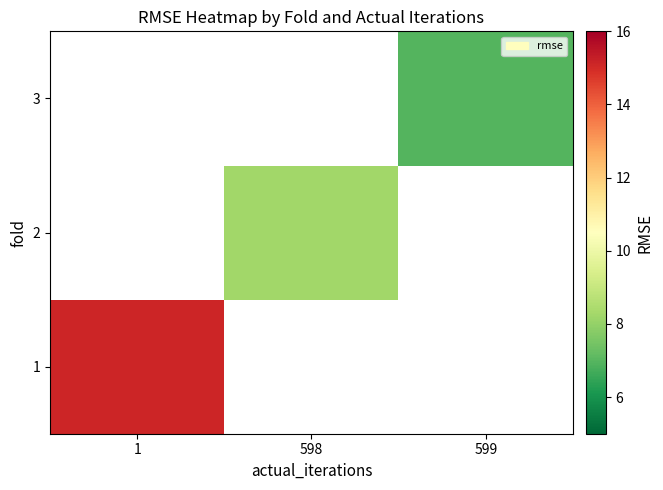

List the series in order of their peak value, highest first.

1, 2, 3